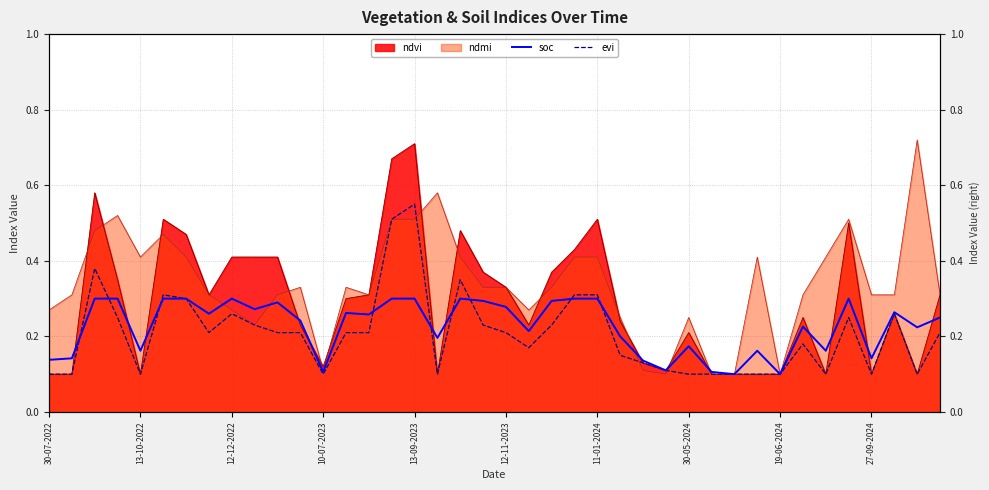

At how many categories does at least one series exceed 0?

40